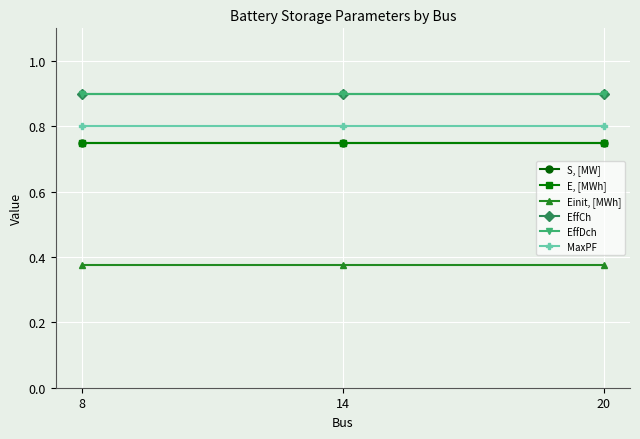

Does the chart have visible grid lines?

Yes